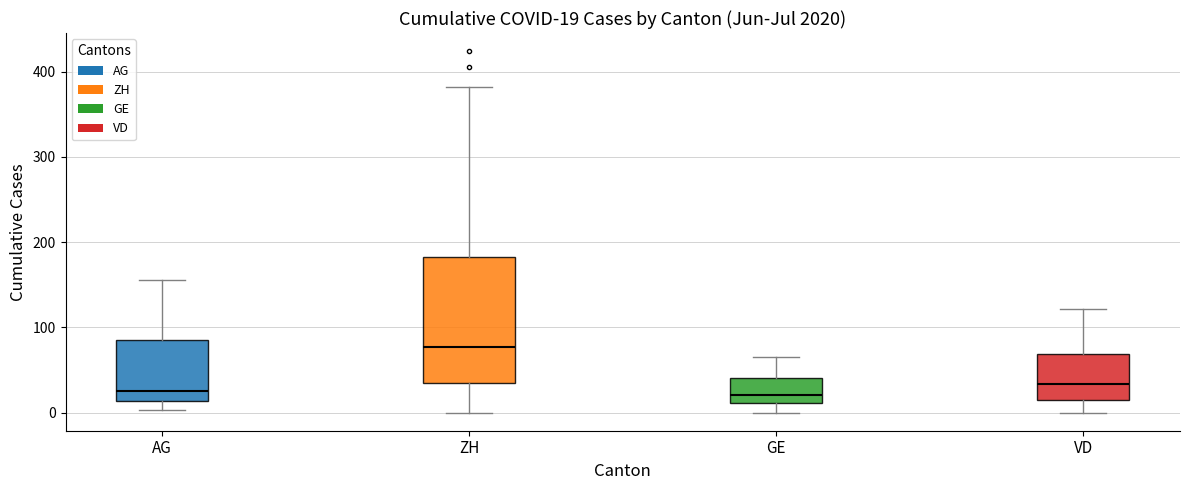

Which box is the tallest, from its lower edge to its upper edge?

ZH